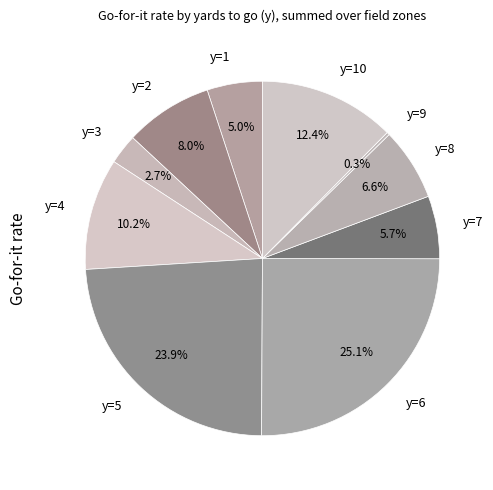

To the nearest percent, what percentage of the pie is y=6?

25%